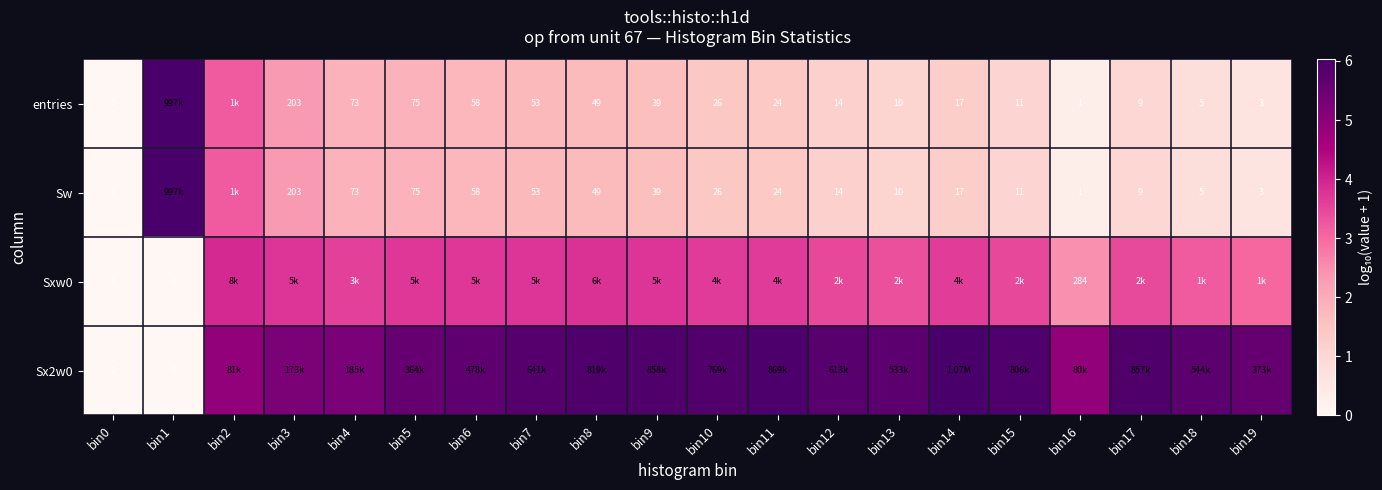

Is the value of Sw at bin9 greater than the value of entries at bin8?

No